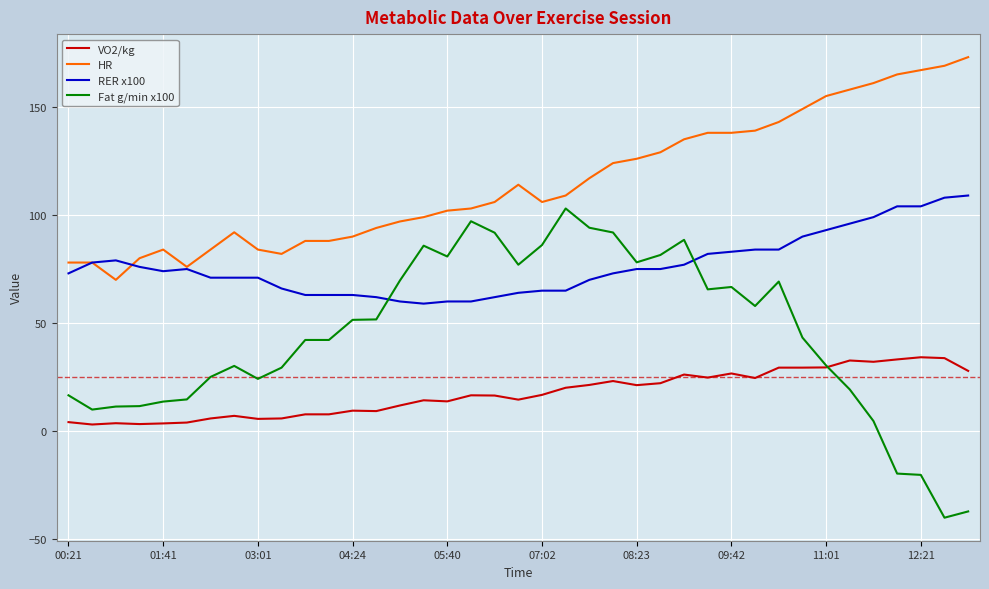

Which series has the largest total across all categories?

HR